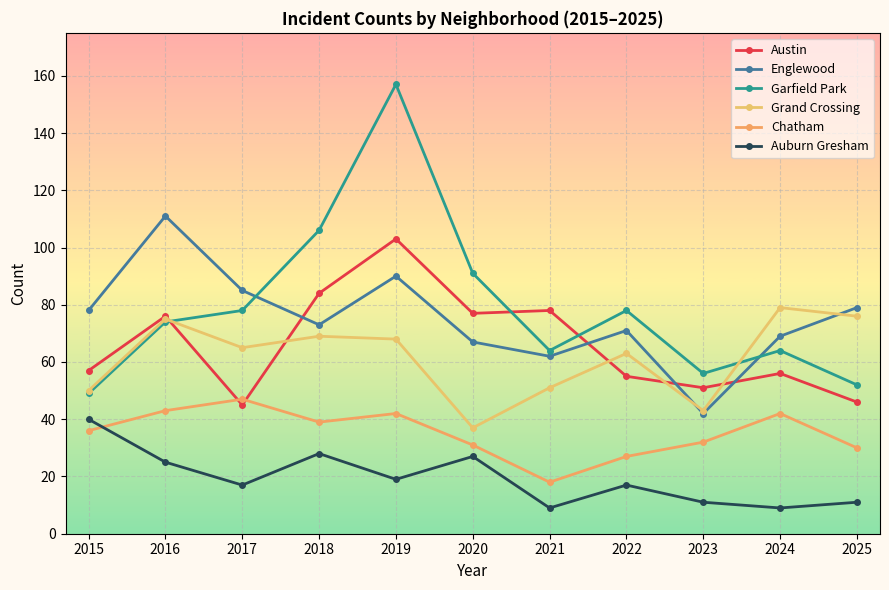

Rank the categories by Garfield Park value from highest to lowest.

2019, 2018, 2020, 2017, 2022, 2016, 2021, 2024, 2023, 2025, 2015